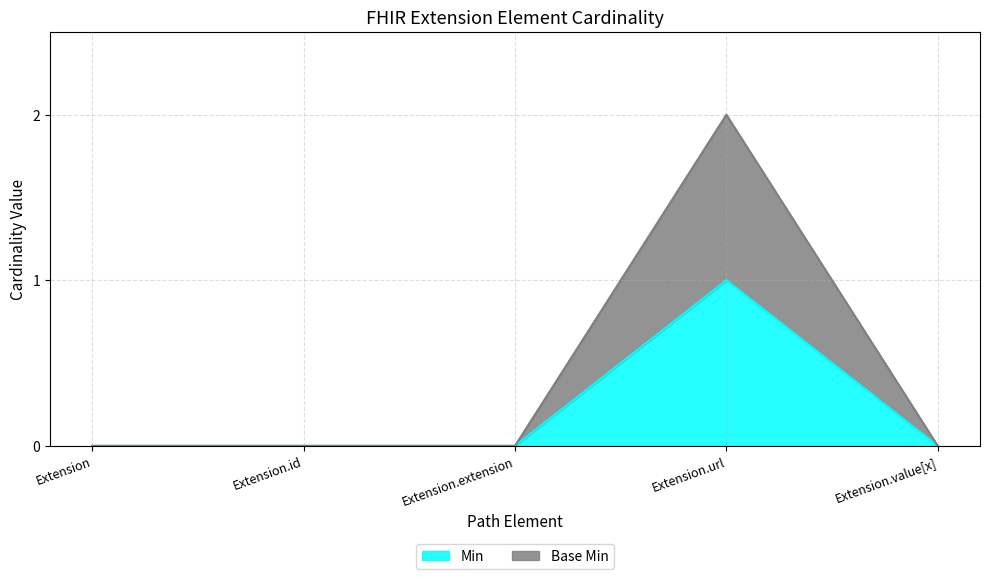

True or false: Base Min has more than 0 interior local peaks.

True